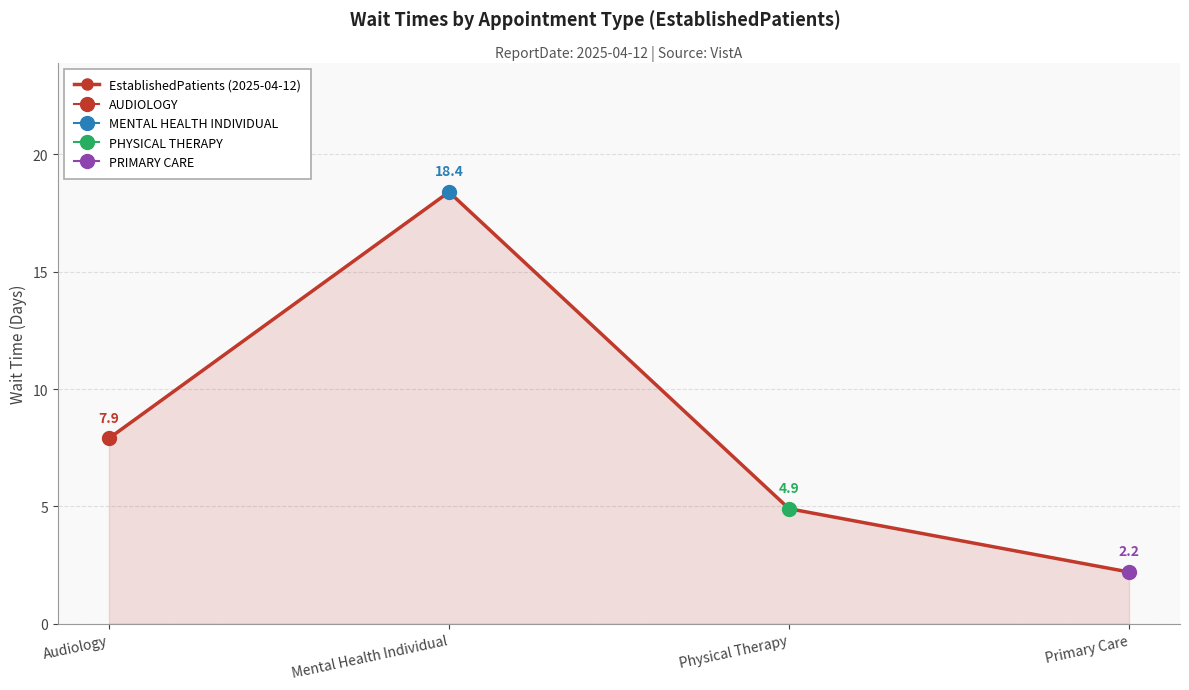

How many data points does each series have?

4